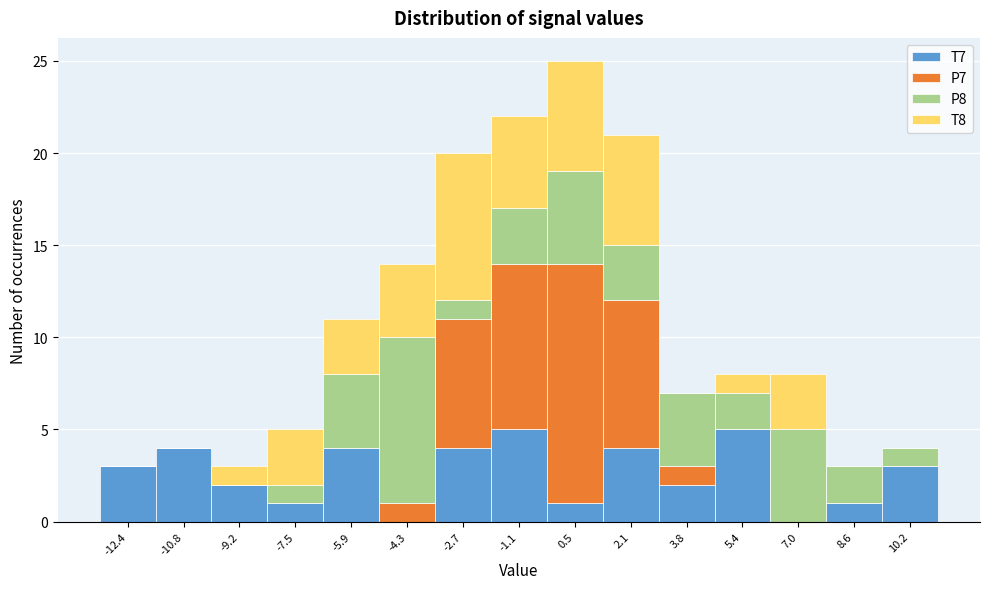

What is the total height of the stacked bar covering -3.6 to -1.8 on the x-axis? Neither the bar edges nor the heights are printed on the chart, so give them approximately, as read against the axes.

20